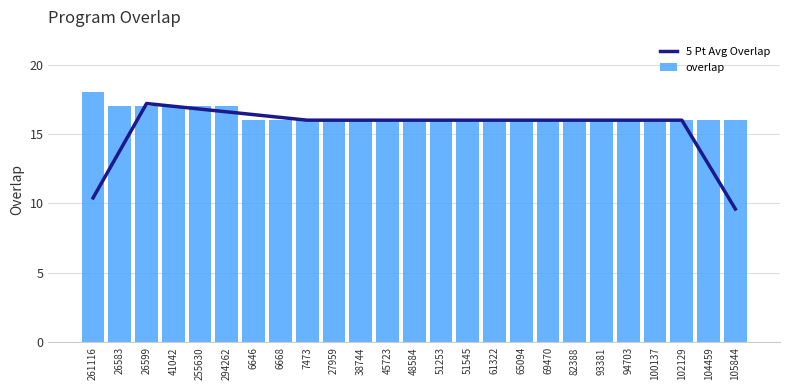

Is the value of 5 Pt Avg Overlap at 255630 greater than the value of overlap at 26583?

No